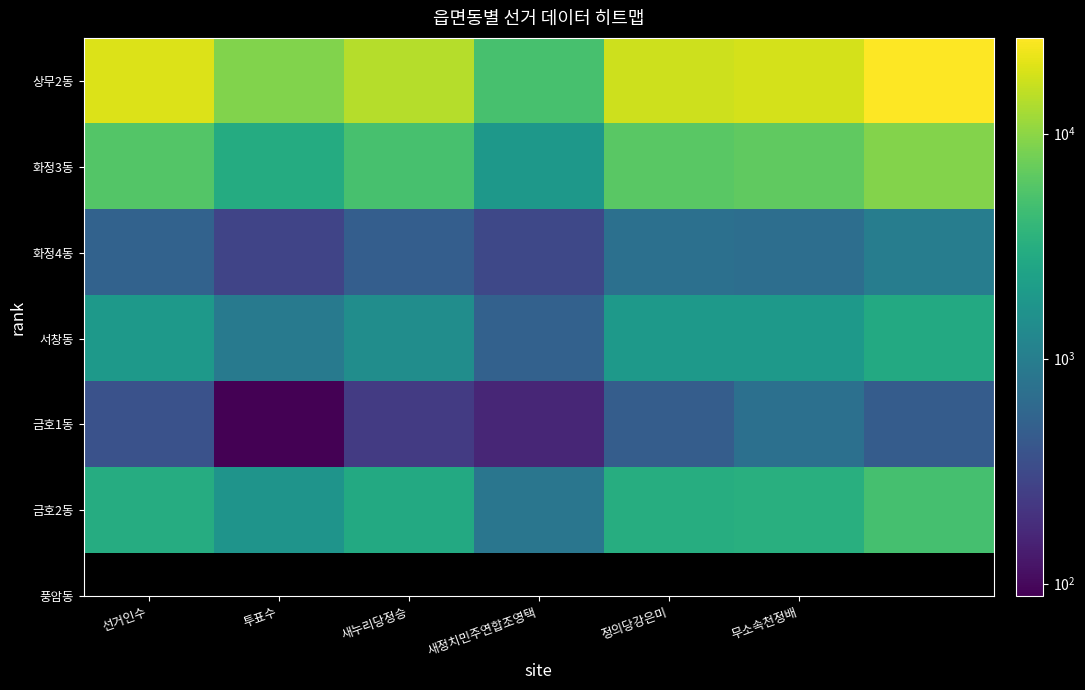

Which series has the largest range (max minus min)?

상무2동